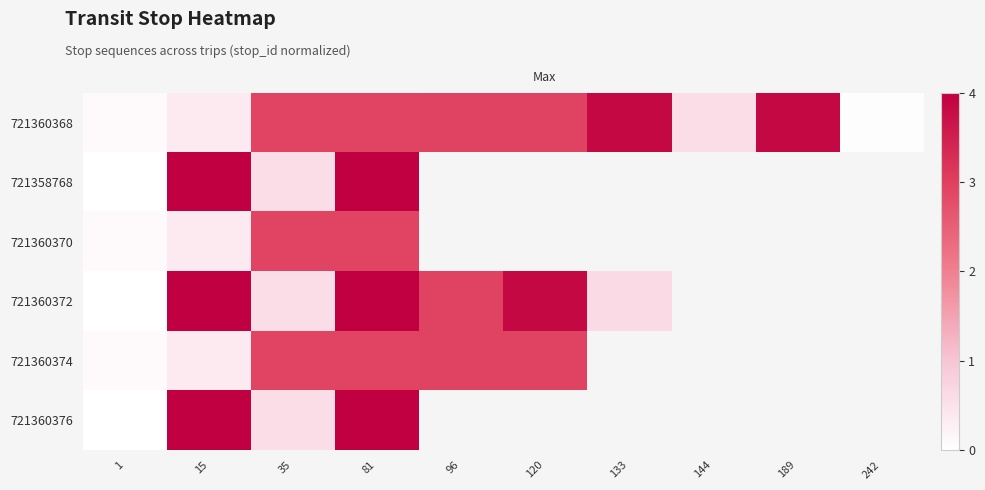

The value of 721360368 at 35 is 2.9. True or false?

True